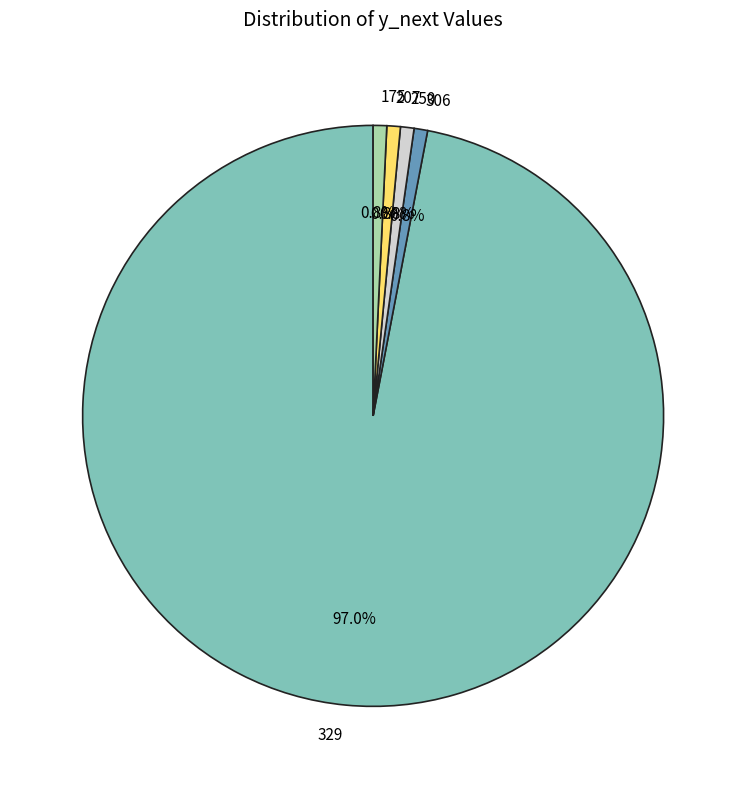

To the nearest percent, what portion does 250 represent?

1%